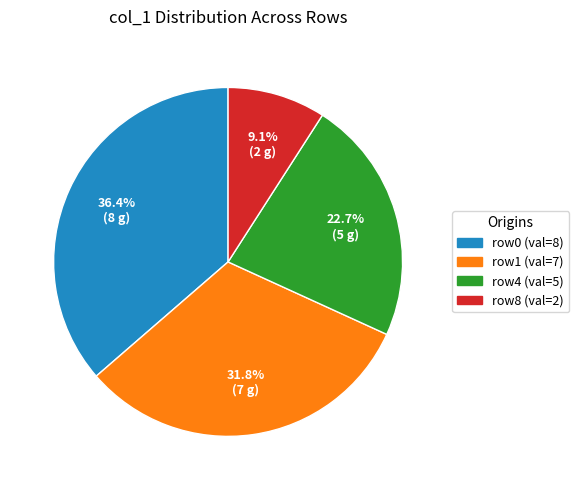

Is there any slice that represents more than half of the pie?

No